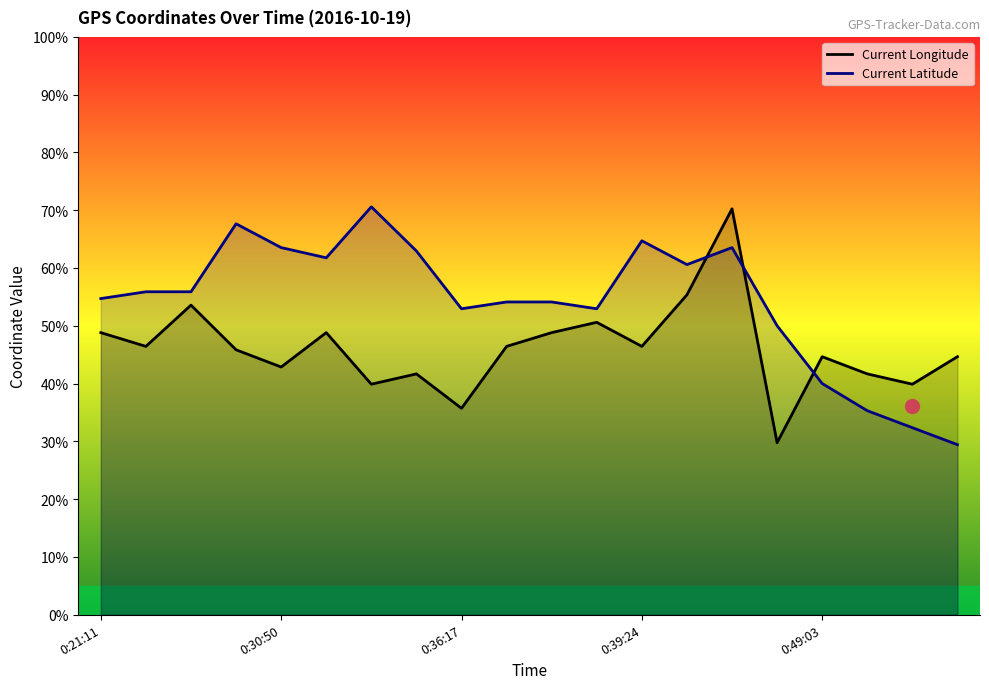

What is the label of the 20th point from the right?

0:21:11